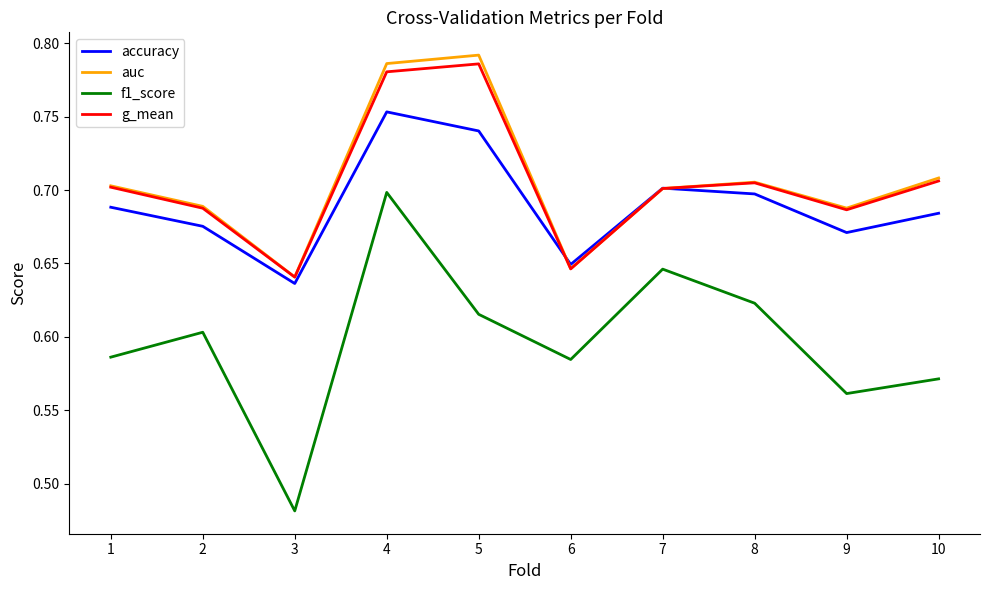

Is it true that auc equals 0.7 at 2?

True